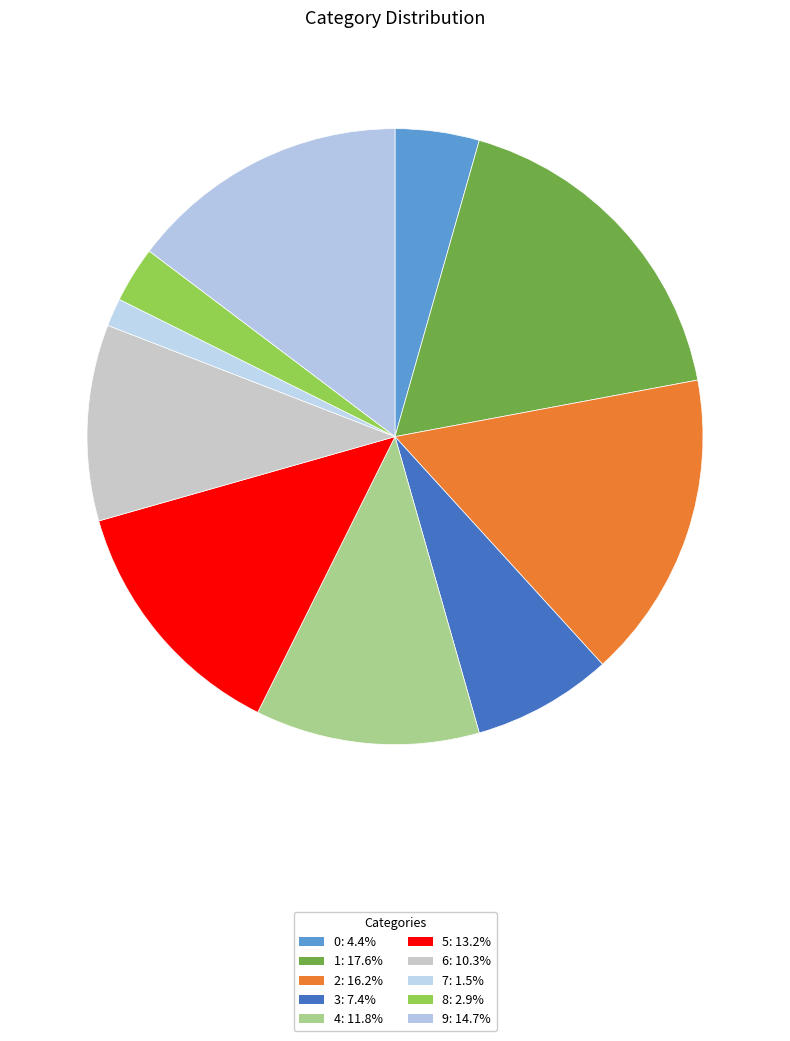

What is the change in value from 0 to 1?

+9